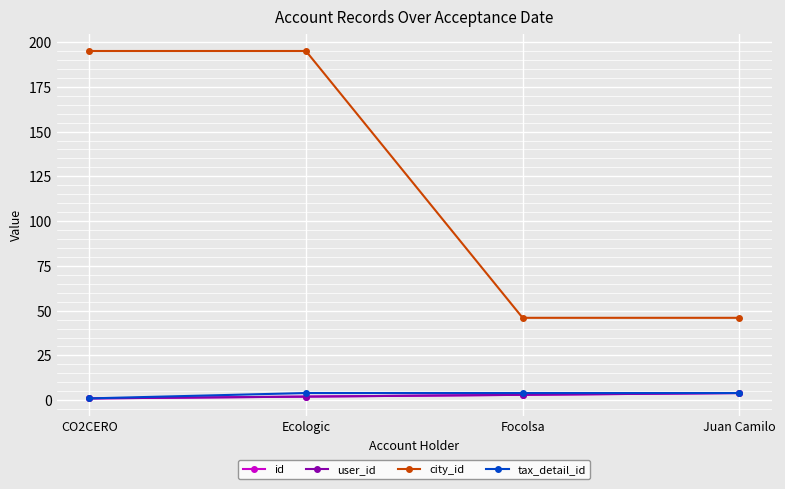

True or false: tax_detail_id and id intersect in this chart.

False